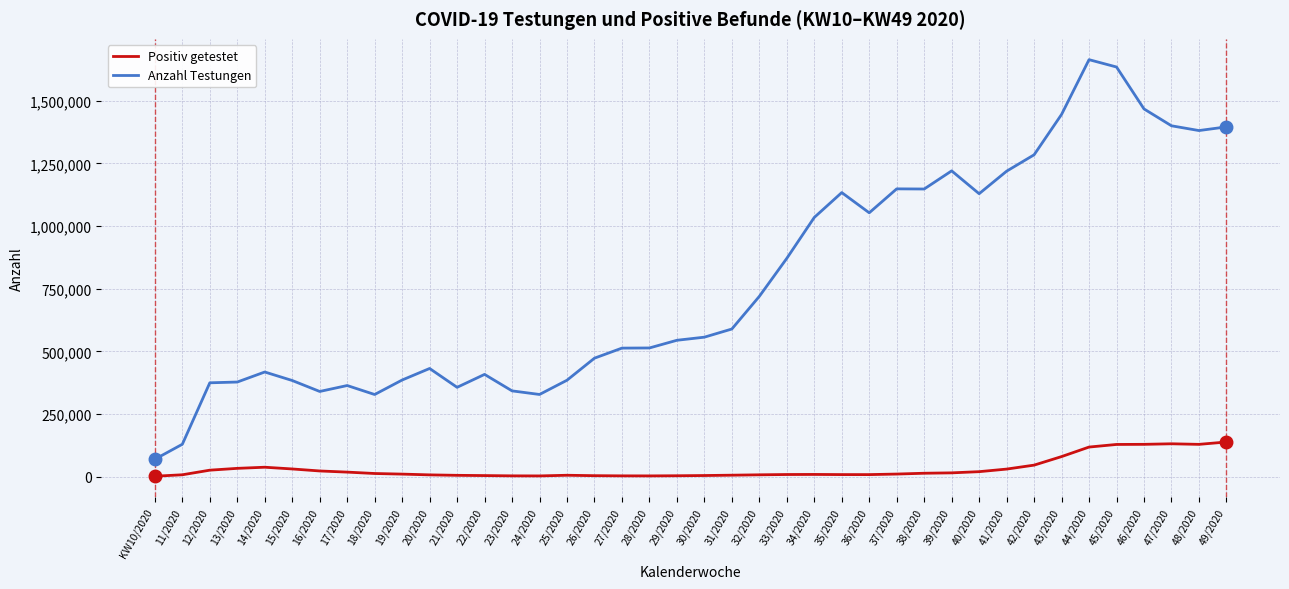

True or false: Positiv getestet and Anzahl Testungen intersect in this chart.

False